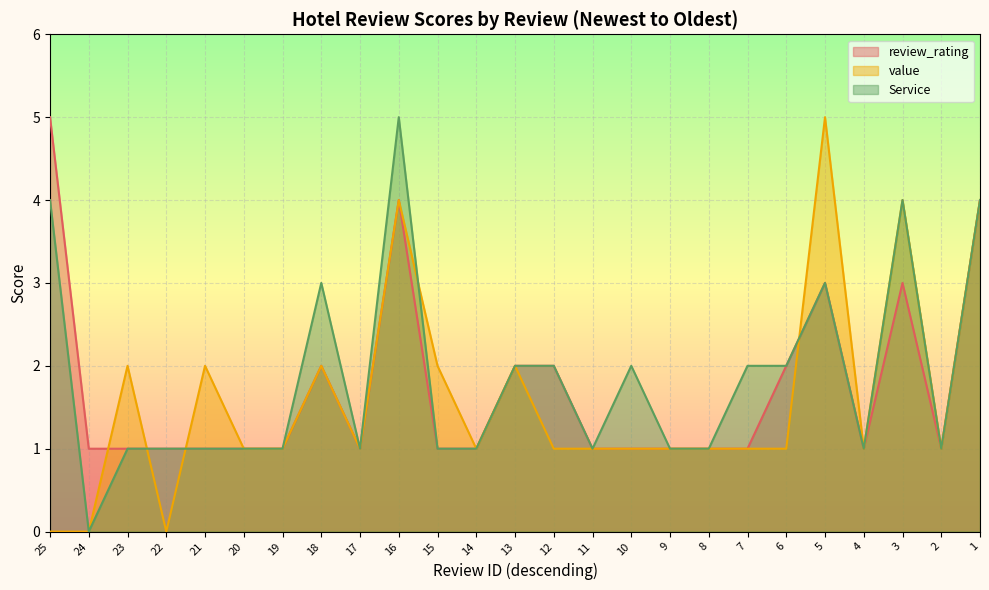

Reading left to right, list all the values displayed in this chart.

review_rating: 25=5	24=1	23=1	22=1	21=1	20=1	19=1	18=2	17=1	16=4	15=1	14=1	13=2	12=2	11=1	10=1	9=1	8=1	7=1	6=2	5=3	4=1	3=3	2=1	1=4
value: 25=0	24=0	23=2	22=0	21=2	20=1	19=1	18=2	17=1	16=4	15=2	14=1	13=2	12=1	11=1	10=1	9=1	8=1	7=1	6=1	5=5	4=1	3=4	2=1	1=4
Service: 25=4	24=0	23=1	22=1	21=1	20=1	19=1	18=3	17=1	16=5	15=1	14=1	13=2	12=2	11=1	10=2	9=1	8=1	7=2	6=2	5=3	4=1	3=4	2=1	1=4